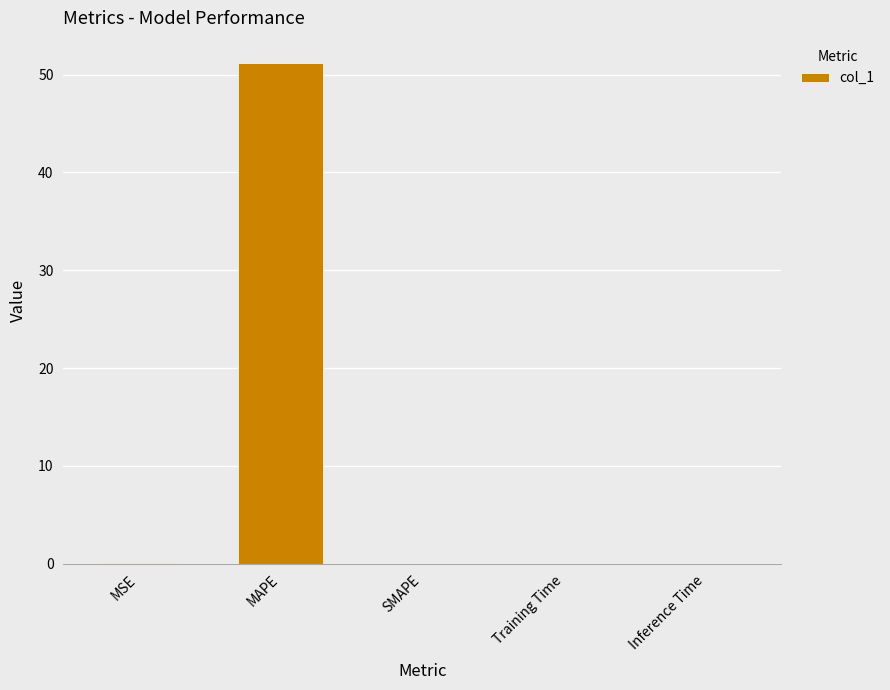

The value at SMAPE is 29.7. True or false?

False